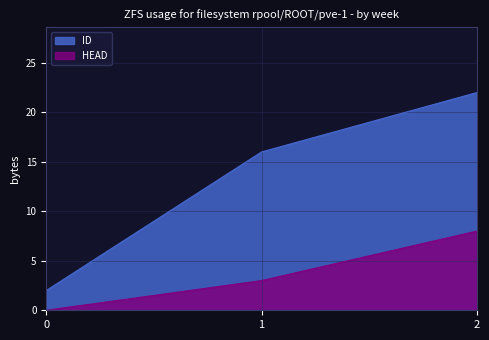

Reading left to right, what are all the values shown in this chart?

ID: 0=2	1=16	2=22
HEAD: 0=0	1=3	2=8